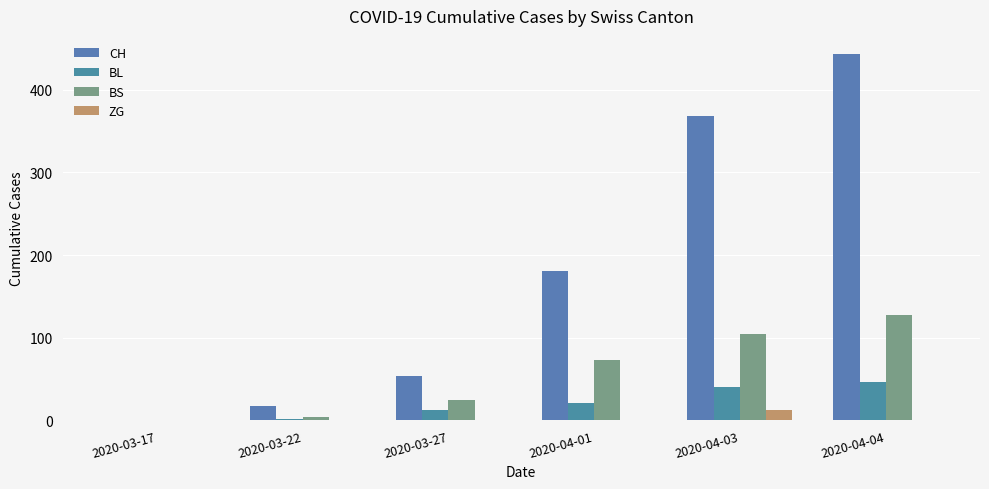

What are all the series names shown in the legend?

CH, BL, BS, ZG